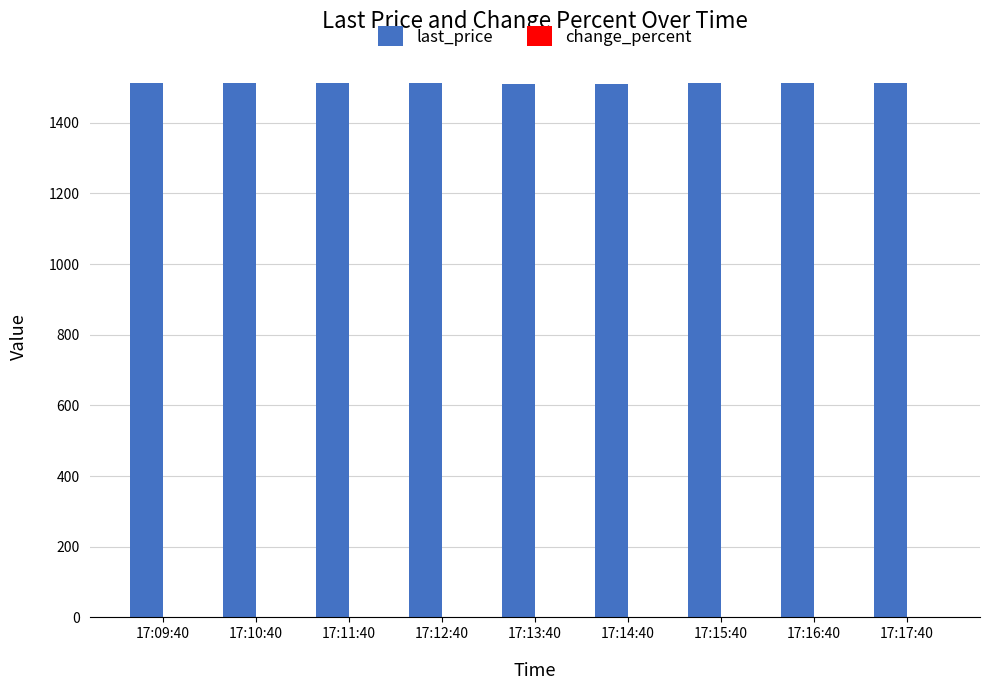

Does the chart contain stacked bars?

No